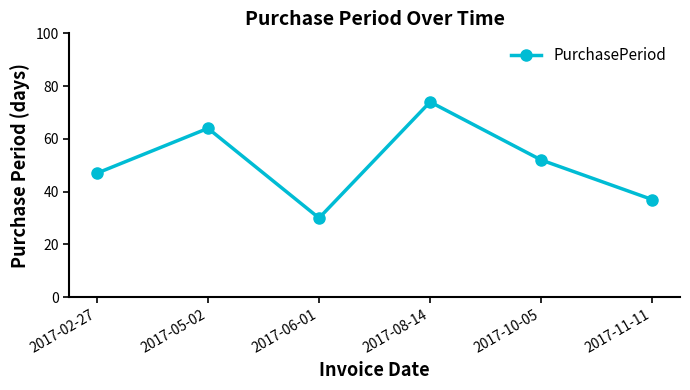

Rank the categories by value from lowest to highest.

2017-06-01, 2017-11-11, 2017-02-27, 2017-10-05, 2017-05-02, 2017-08-14